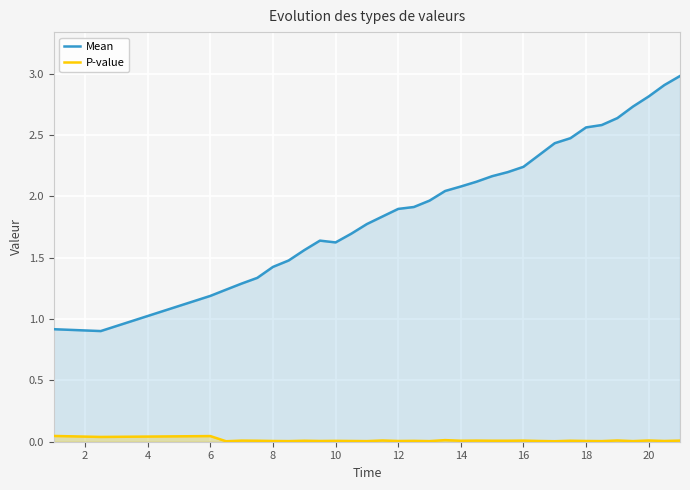

What is the lowest value of the Mean series?

0.9